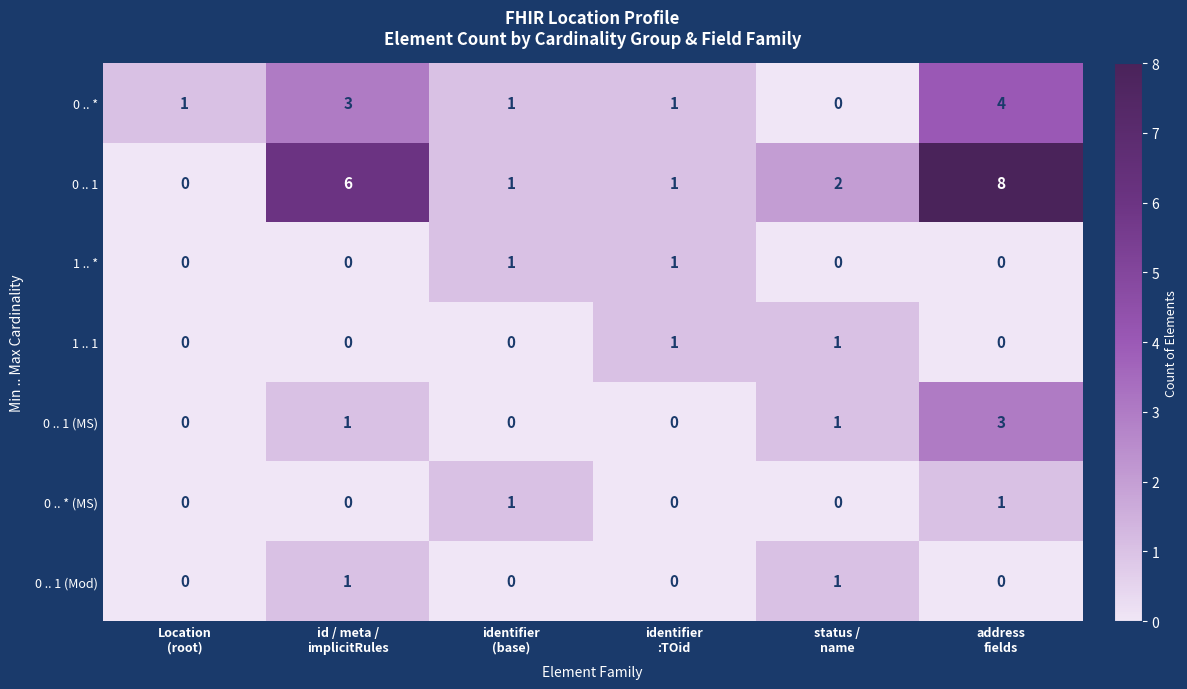

Which series has the largest total across all categories?

0 .. 1